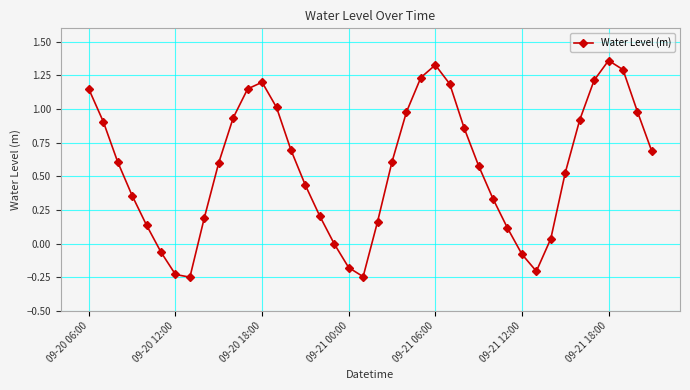

How many interior local peaks (higher than both neighbors) does the data have?

3